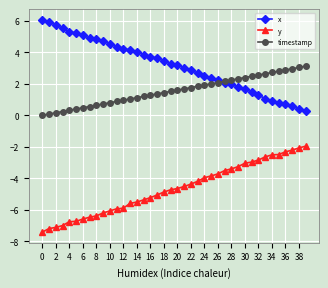

What is the value of the x point at the 23rd from the left?

2.9